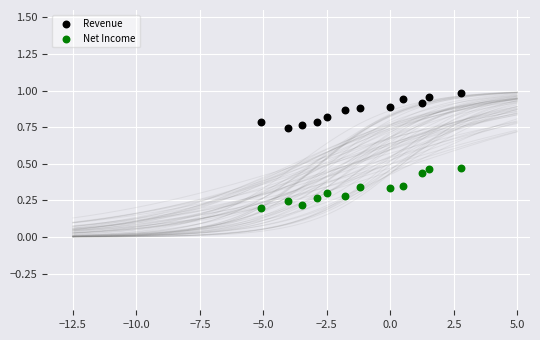

What are all the series names shown in the legend?

Revenue, Net Income